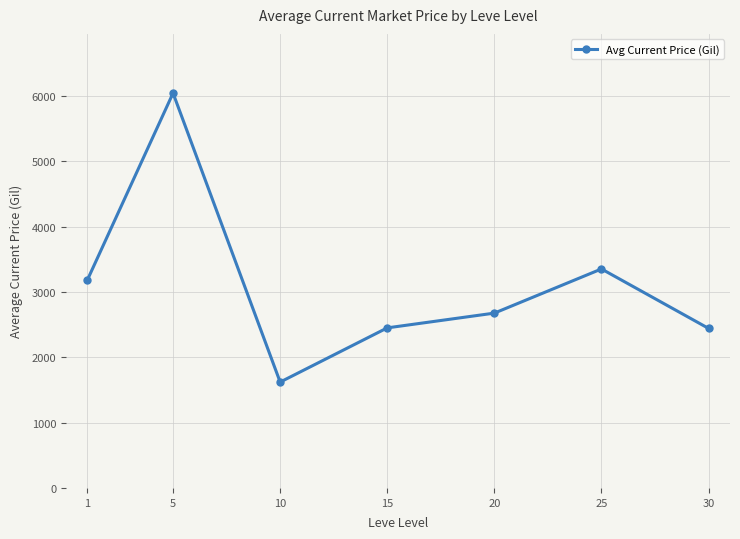

The chart shows a value of 6043.6 at 5. True or false?

True